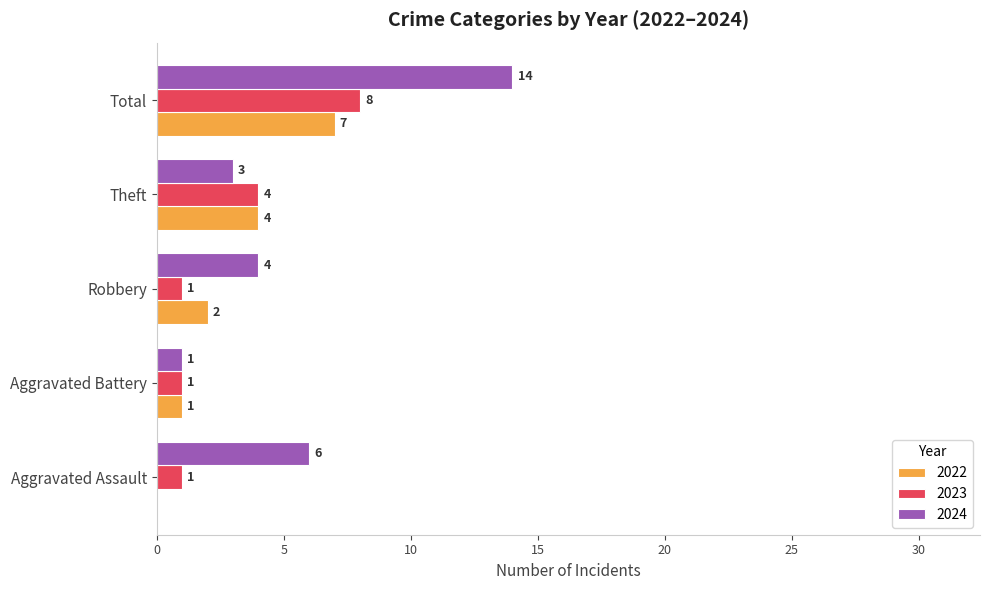

How many values in the 2023 series exceed 1?

2